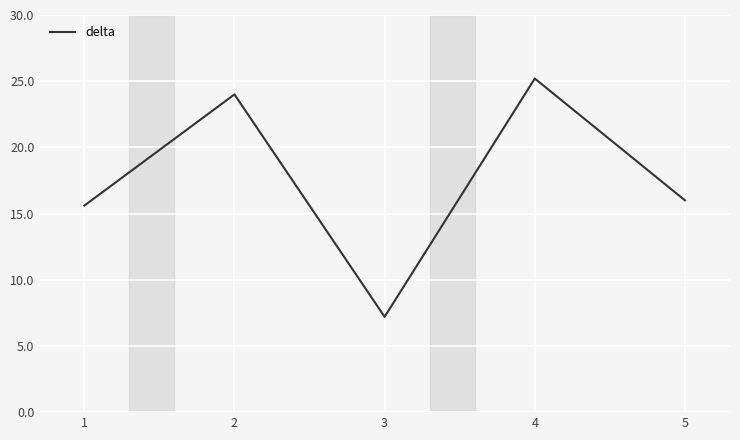

What is the change in value from 3 to 5?

+8.8